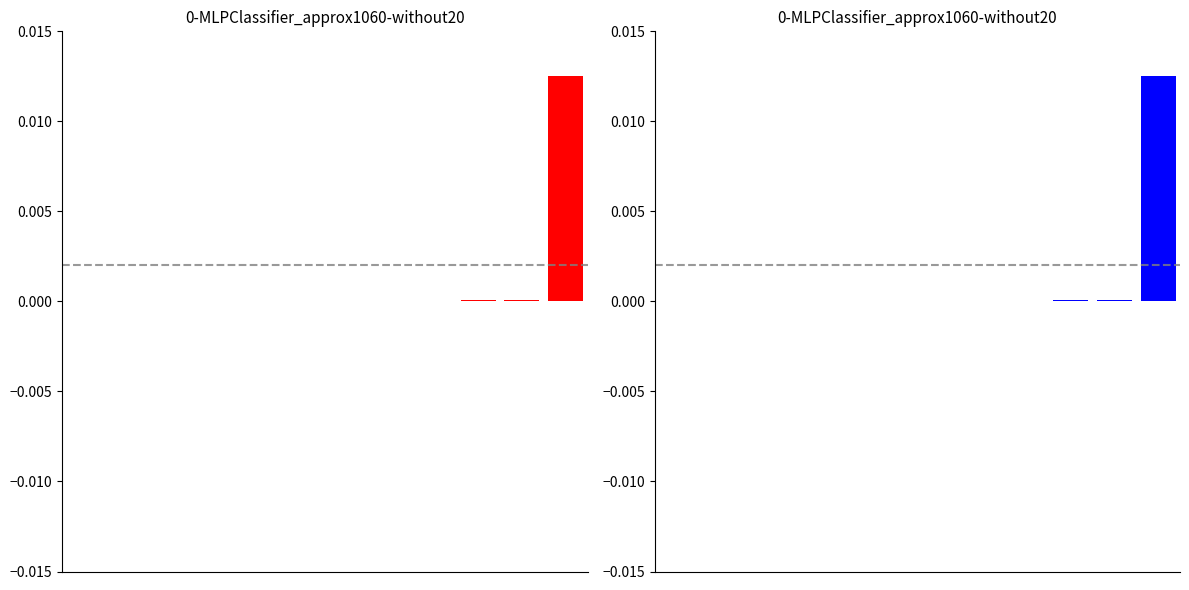

Which has a higher value, 5 or 6?

5